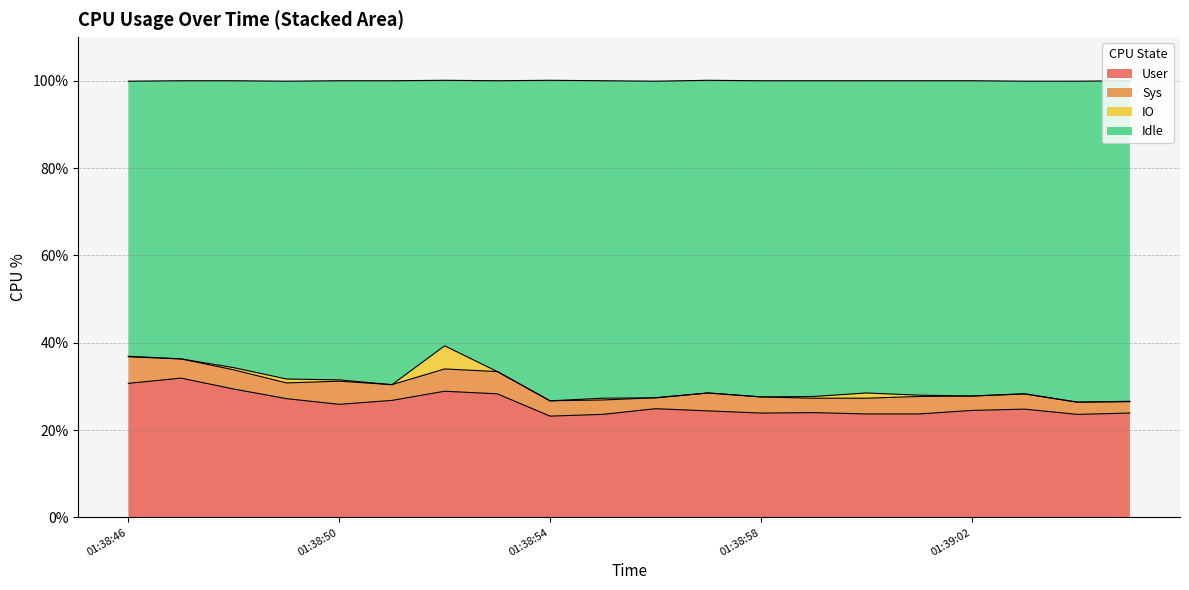

Is it true that User equals 7.9 at 01:38:54?

False